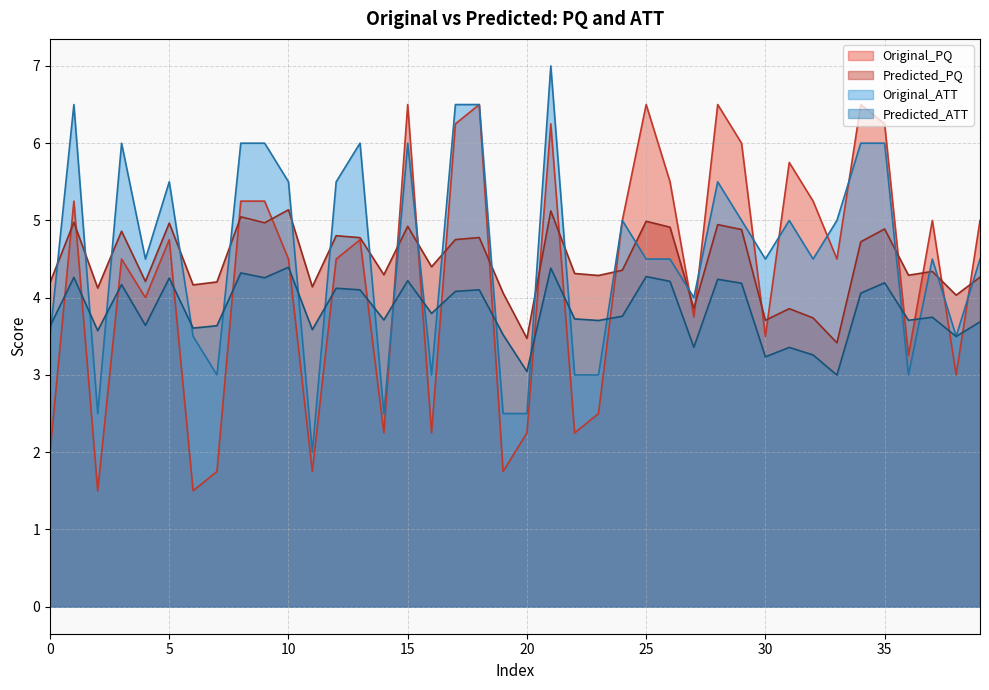

Which series changed the most between 14 and 33?

Original_ATT